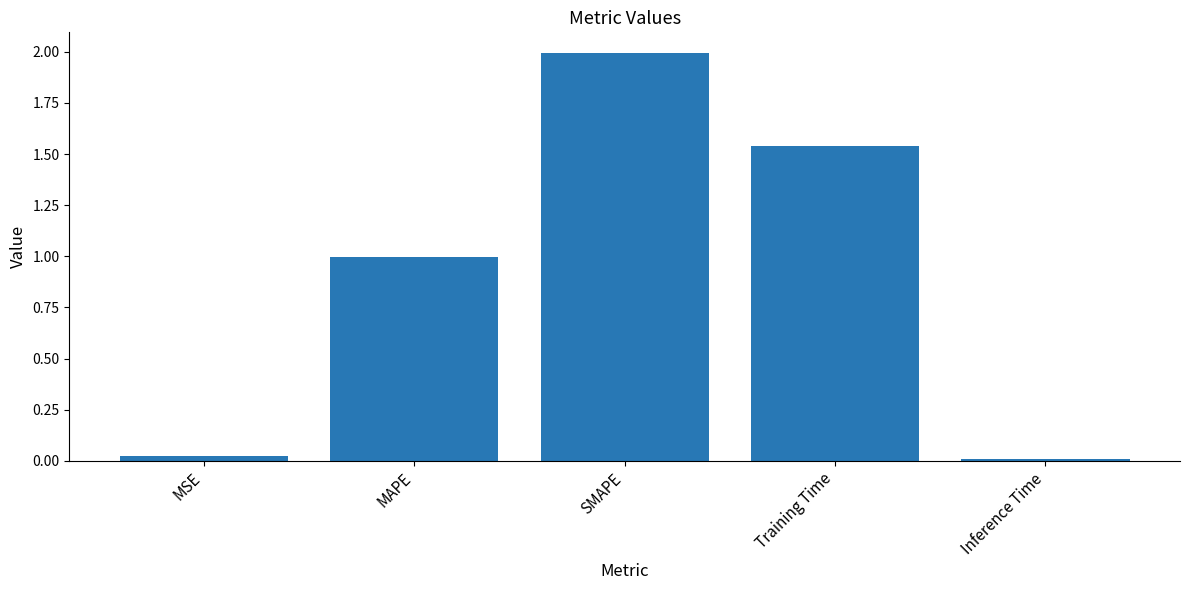

How many bars are there in total?

5